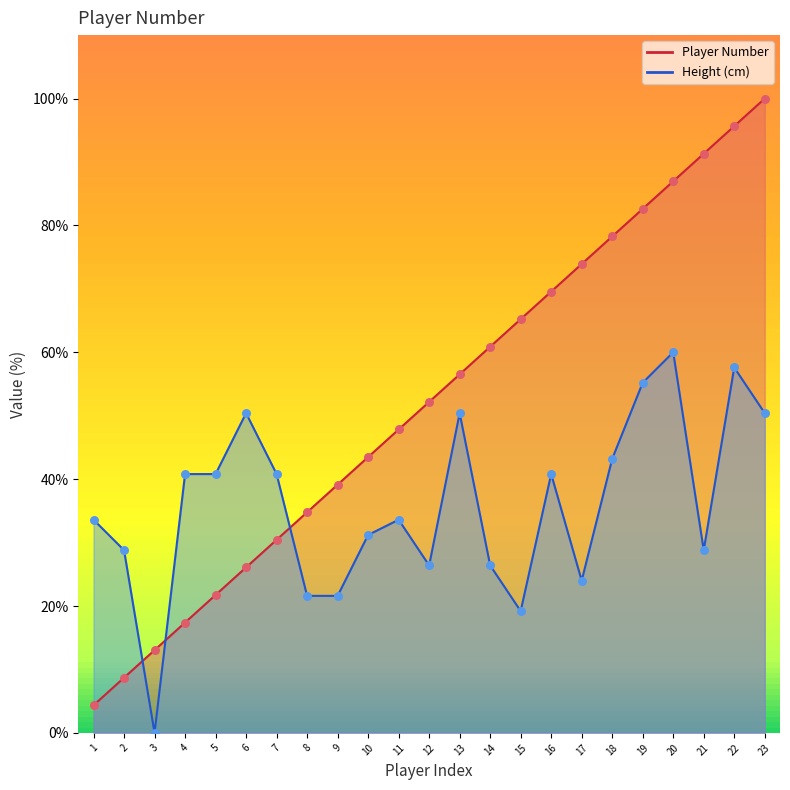

Is the value of Height (cm) at 22 greater than the value of Player Number at 22?

No